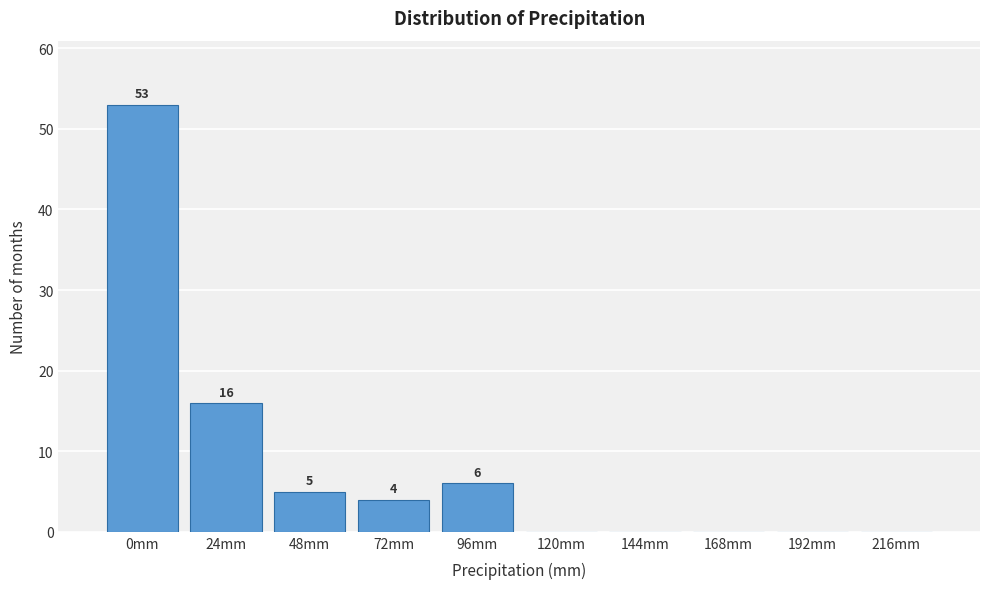

Reading left to right, what are all the values shown in this chart?

0mm=53	24mm=16	48mm=5	72mm=4	96mm=6	120mm=0	144mm=0	168mm=0	192mm=0	216mm=0